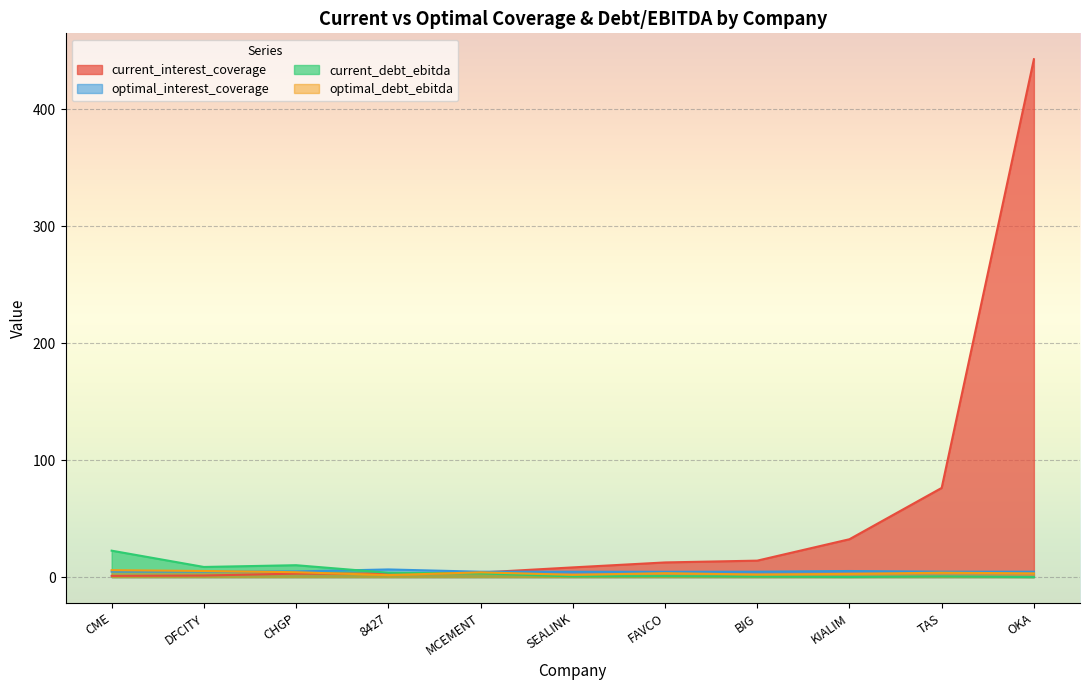

How many intersections are there between current_interest_coverage and current_debt_ebitda?

1